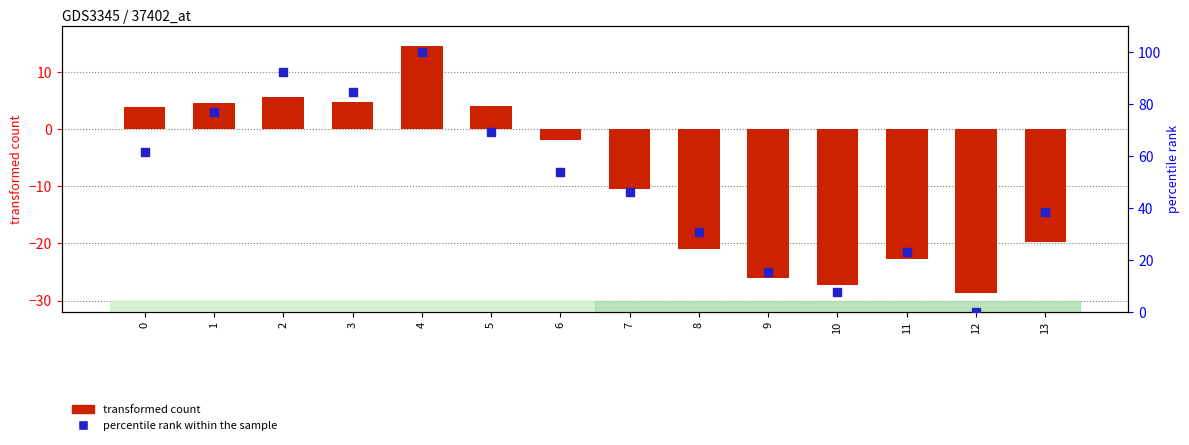

What are all the series names shown in the legend?

transformed count, percentile rank within the sample